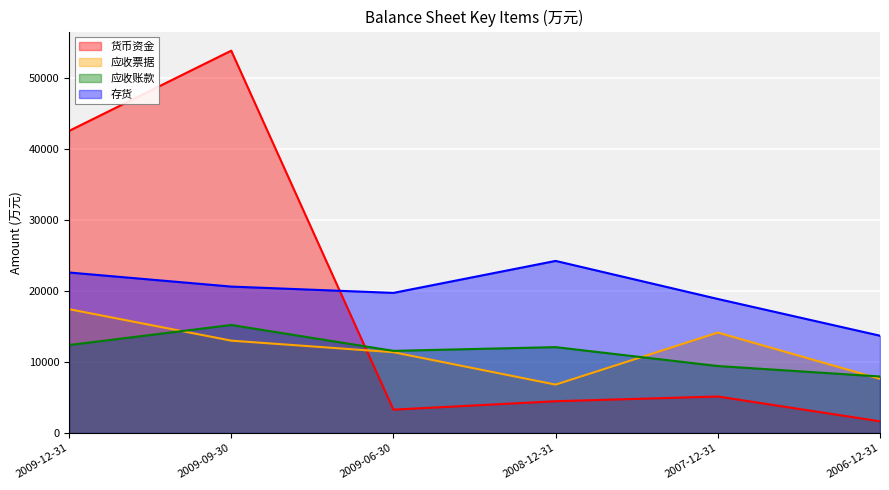

What is the sum of all 应收账款 values?

68700